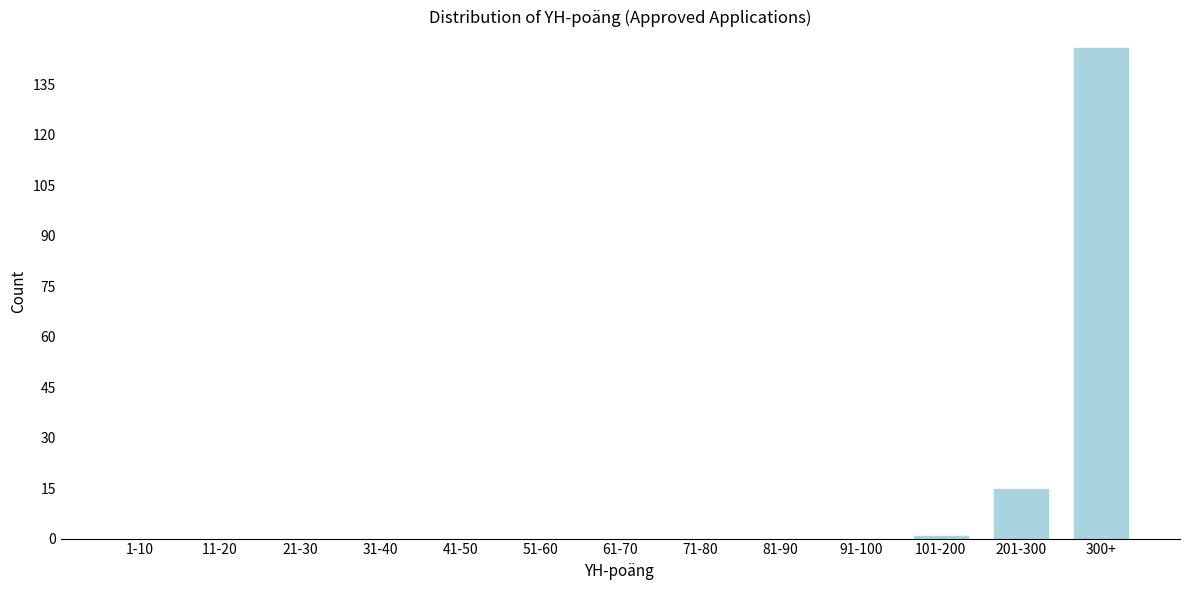

Reading left to right, what are all the values shown in this chart?

1-10=0	11-20=0	21-30=0	31-40=0	41-50=0	51-60=0	61-70=0	71-80=0	81-90=0	91-100=0	101-200=1	201-300=15	300+=146